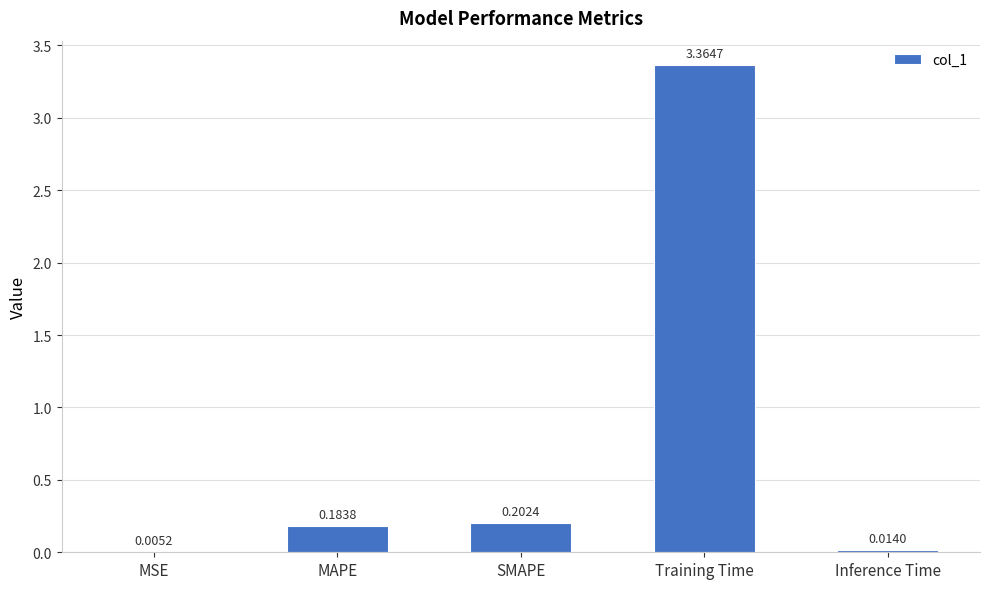

Which label corresponds to the largest value in the chart?

Training Time